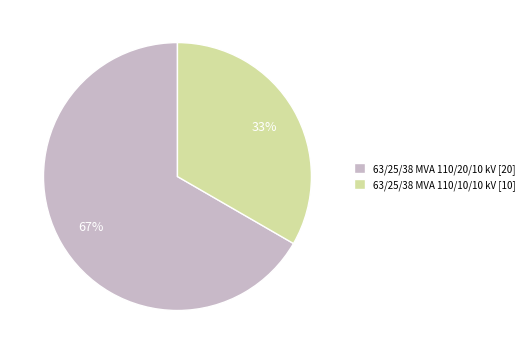

The 63/25/38 MVA 110/10/10 kV slice represents 33% of the pie. True or false?

True